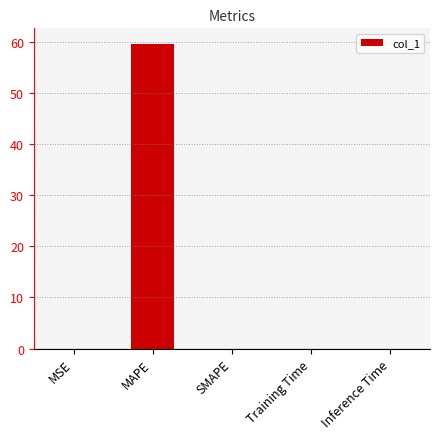

At which category does the chart reach its peak across all series?

MAPE